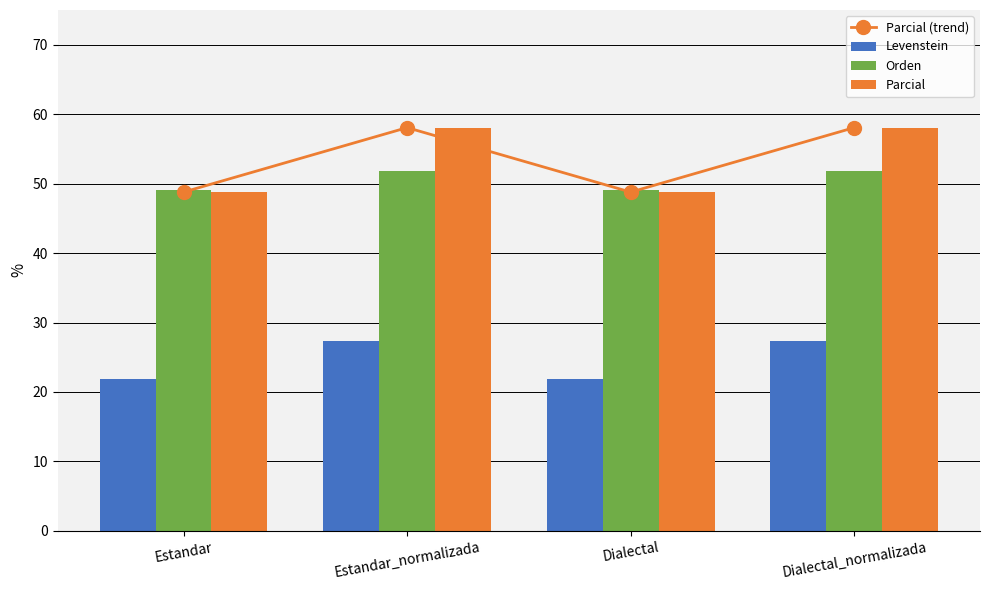

What value does the Orden series have at Estandar?

49.1